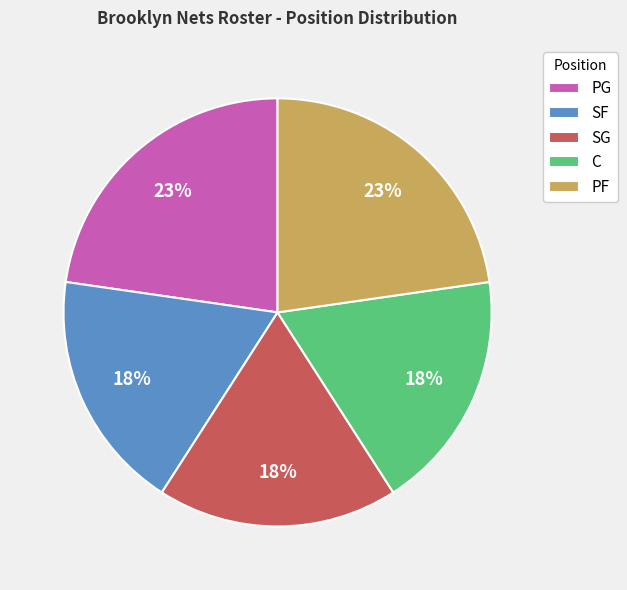

Is there any slice that represents more than half of the pie?

No